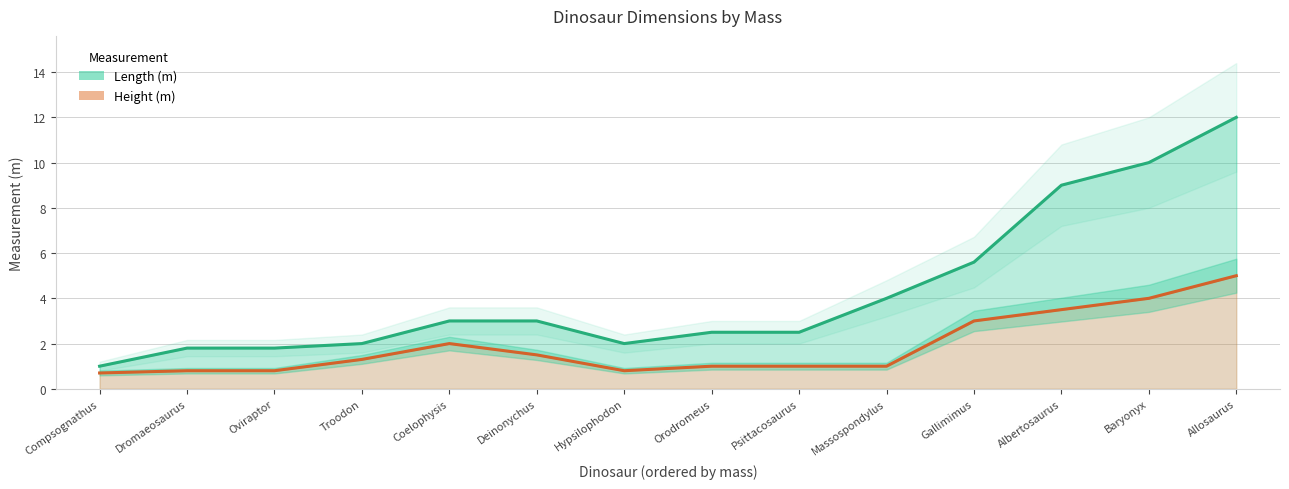

At which category does Height (m) reach its first local peak?

Coelophysis